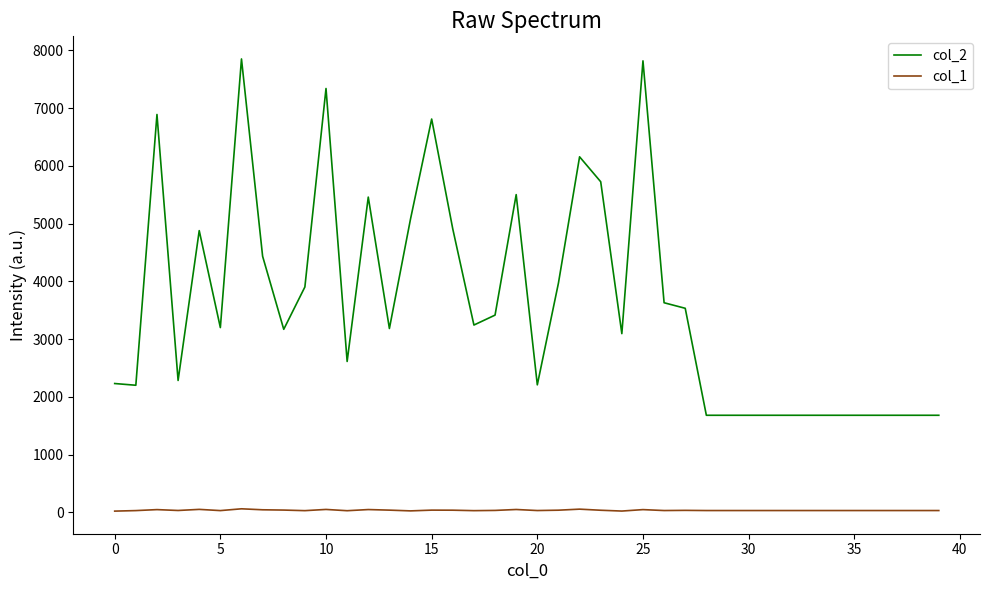

Which series has the largest total across all categories?

col_2